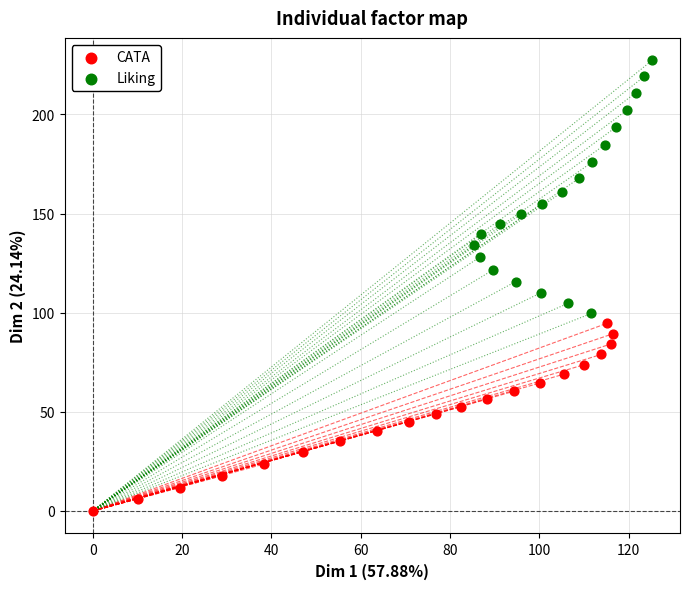

What are all the series names shown in the legend?

CATA, Liking